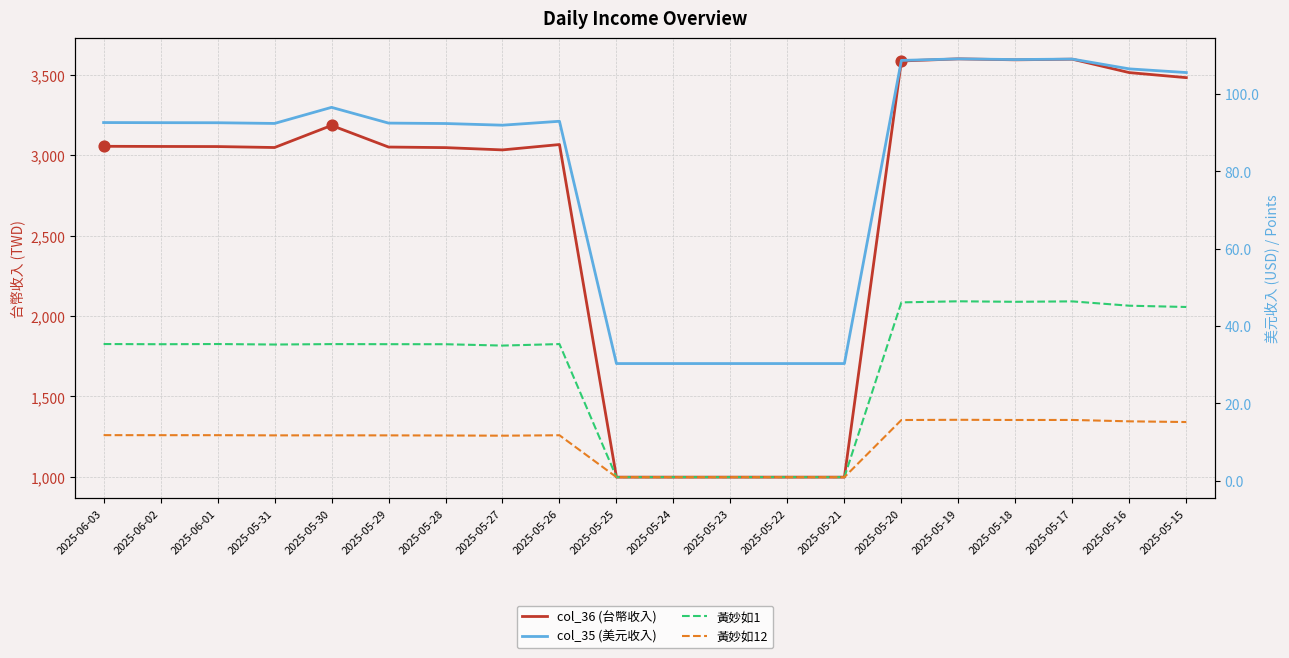

At which category is the sum across all series the highest?

2025-05-19